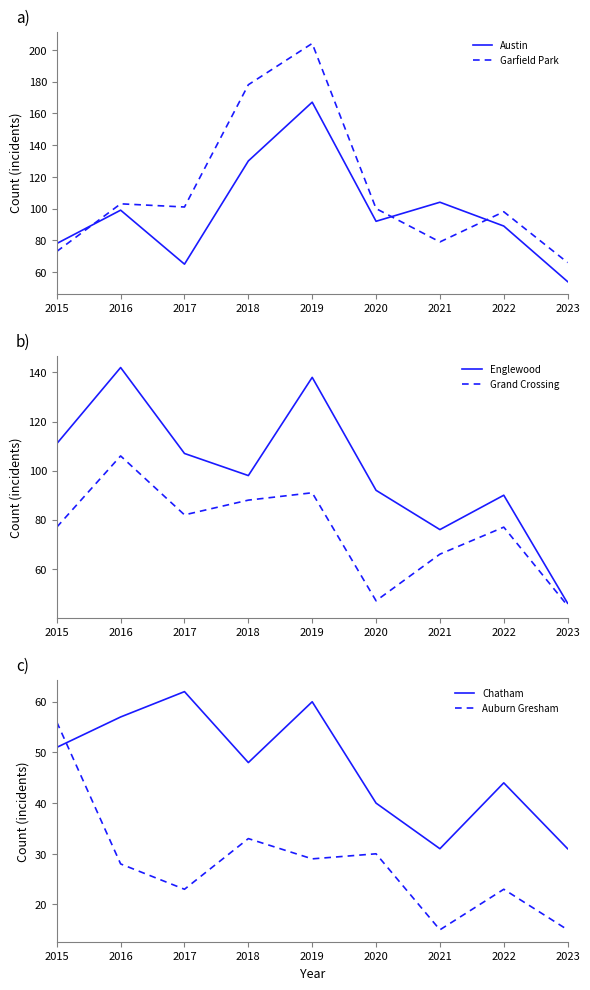

What is the highest value of the Garfield Park series?

204